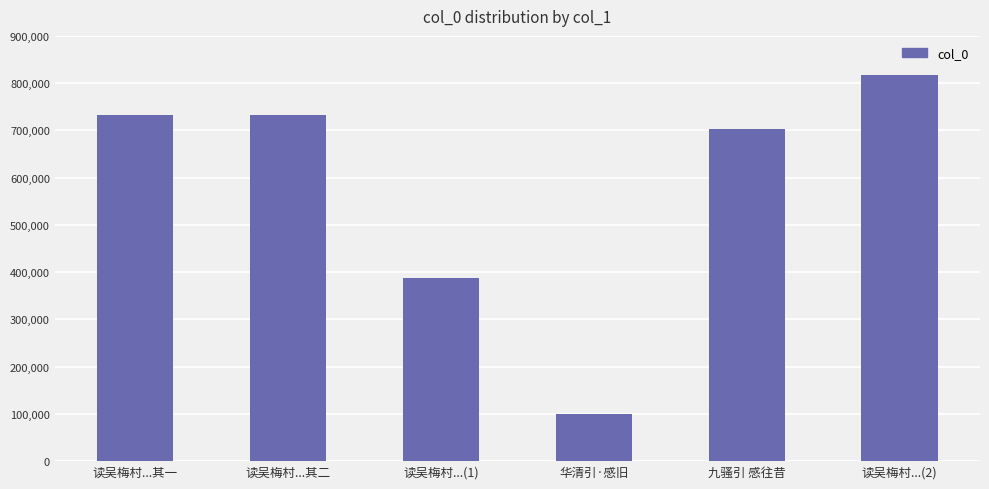

What is the difference between the values at 读吴梅村...(2) and 华清引·感旧?

717859